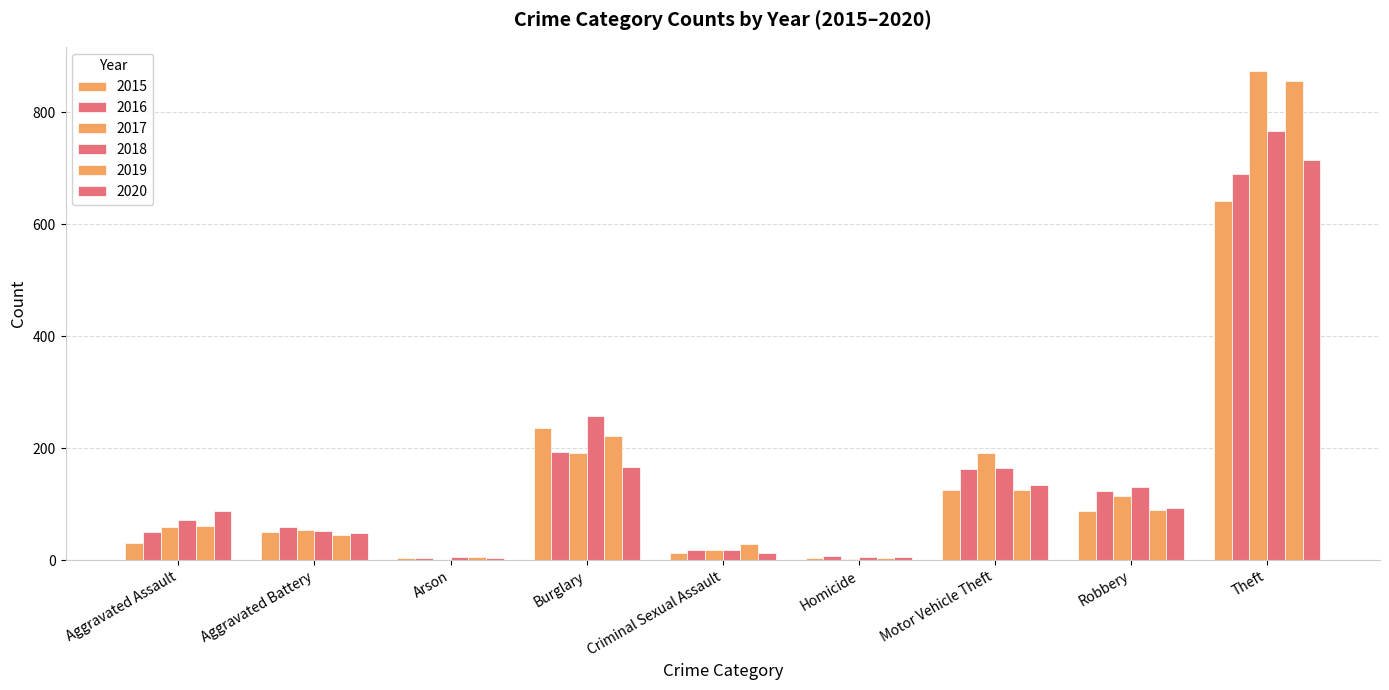

Are the bars horizontal?

No